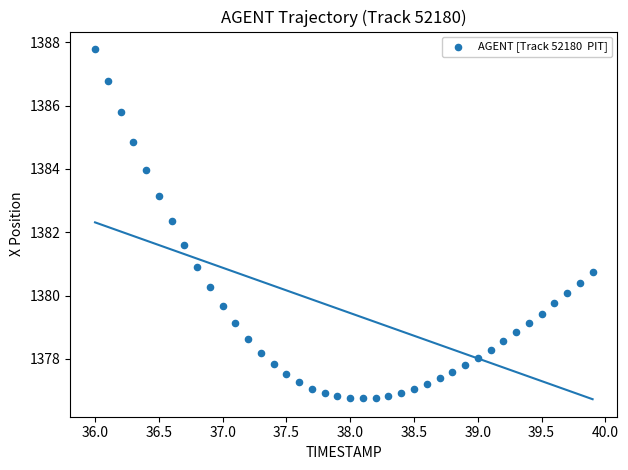

What is the range of Y values (max minus min)?

11.0